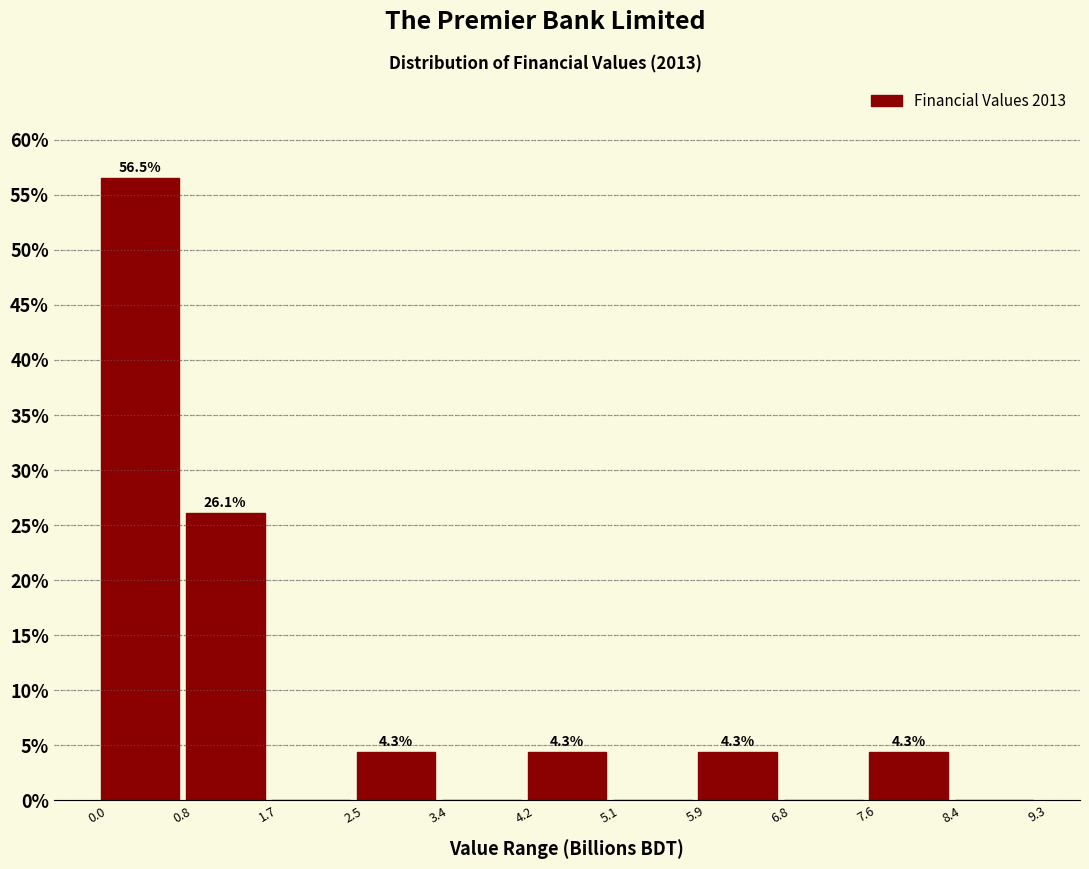

Which range on the x-axis has the tallest bar?

0.0 to 0.8